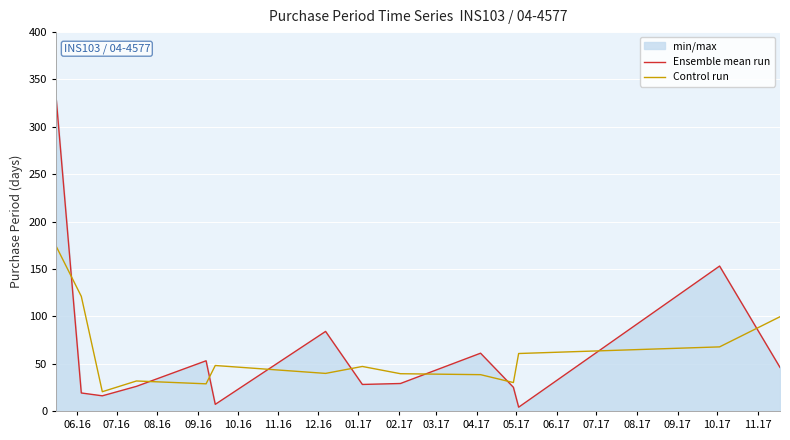

What is the value of the Control run point at the 3rd from the left?

20.3